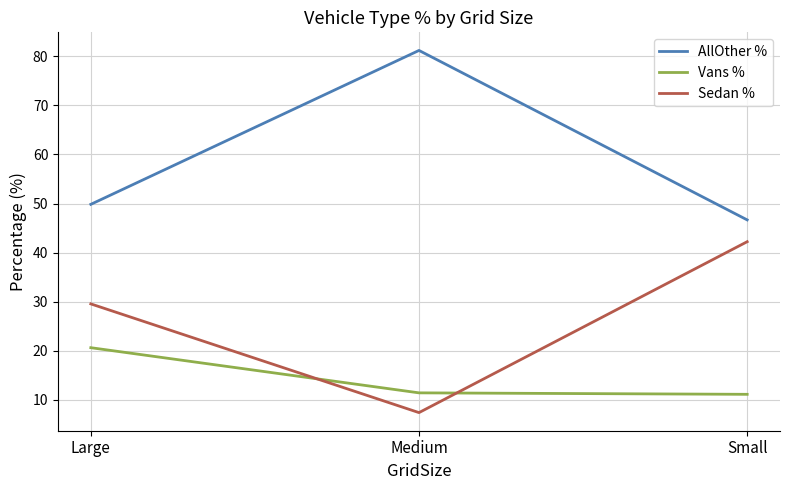

What is the difference between the maximum and second lowest values in the Vans % series?

9.2